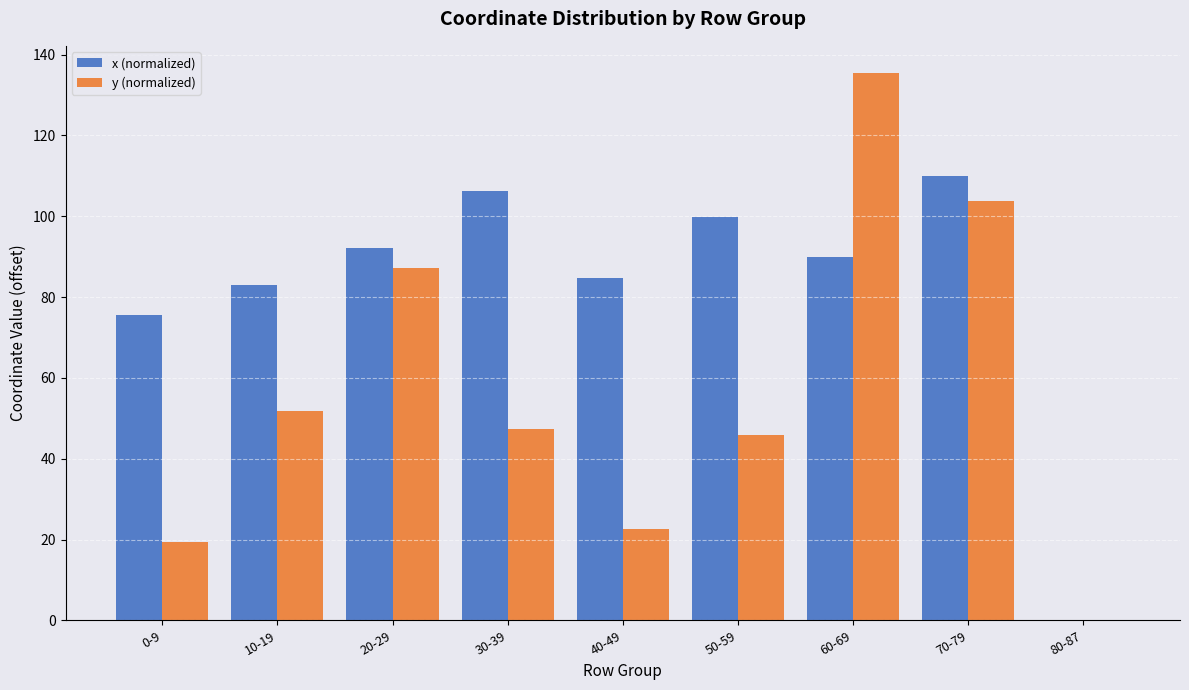

Which series has the largest total across all categories?

x (normalized)